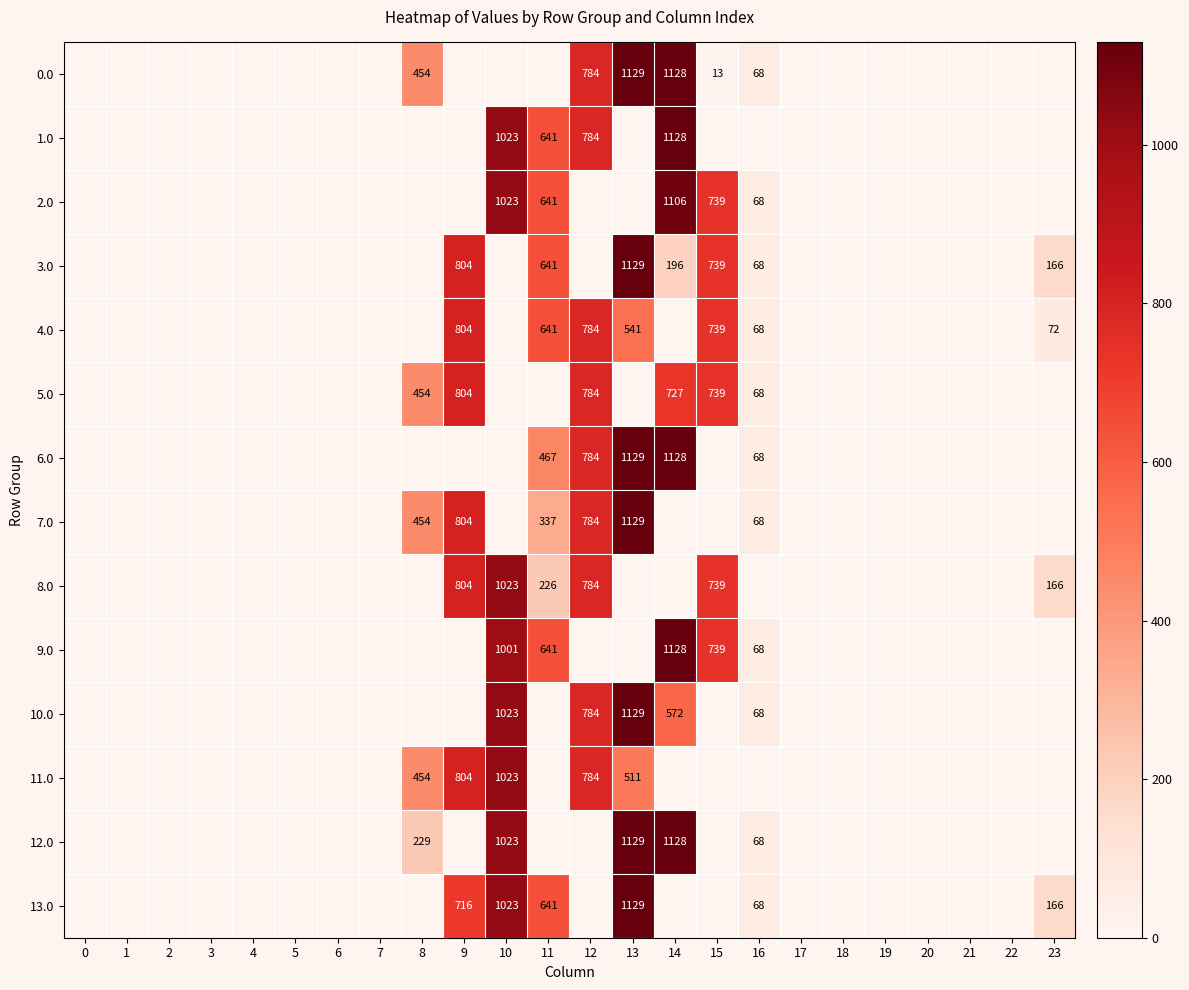

The value of row_6 at 17 is -623.3. True or false?

False